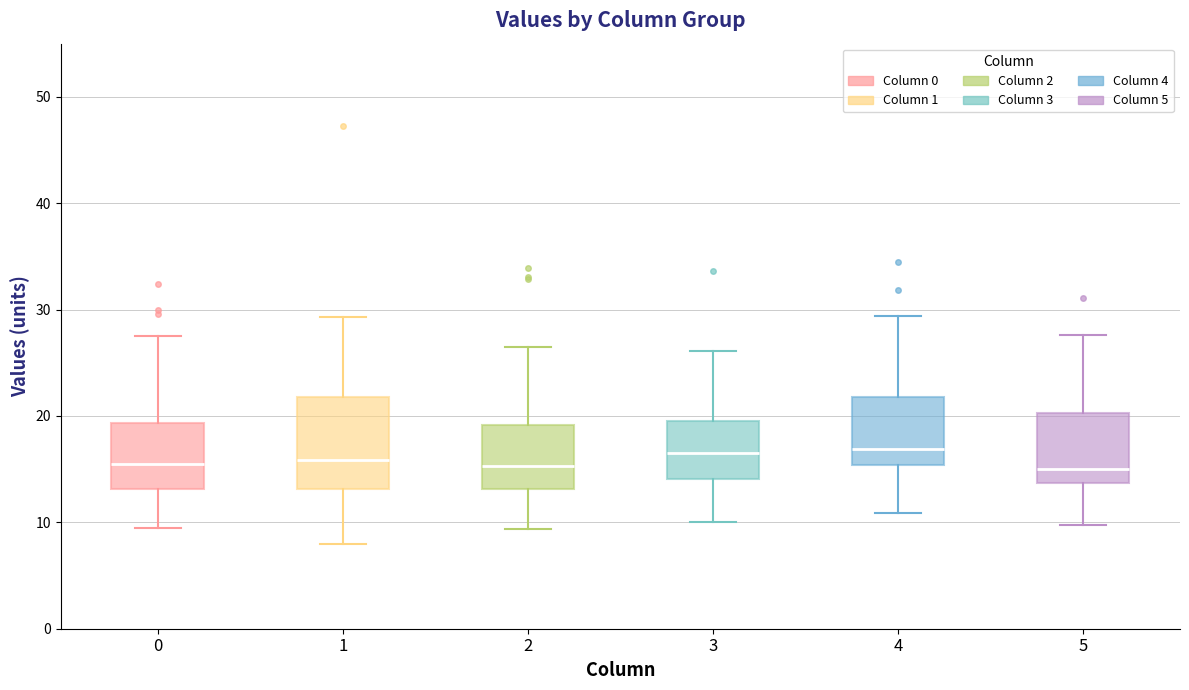

Comparing the boxes themselves (not the whiskers), which one is the tallest?

1